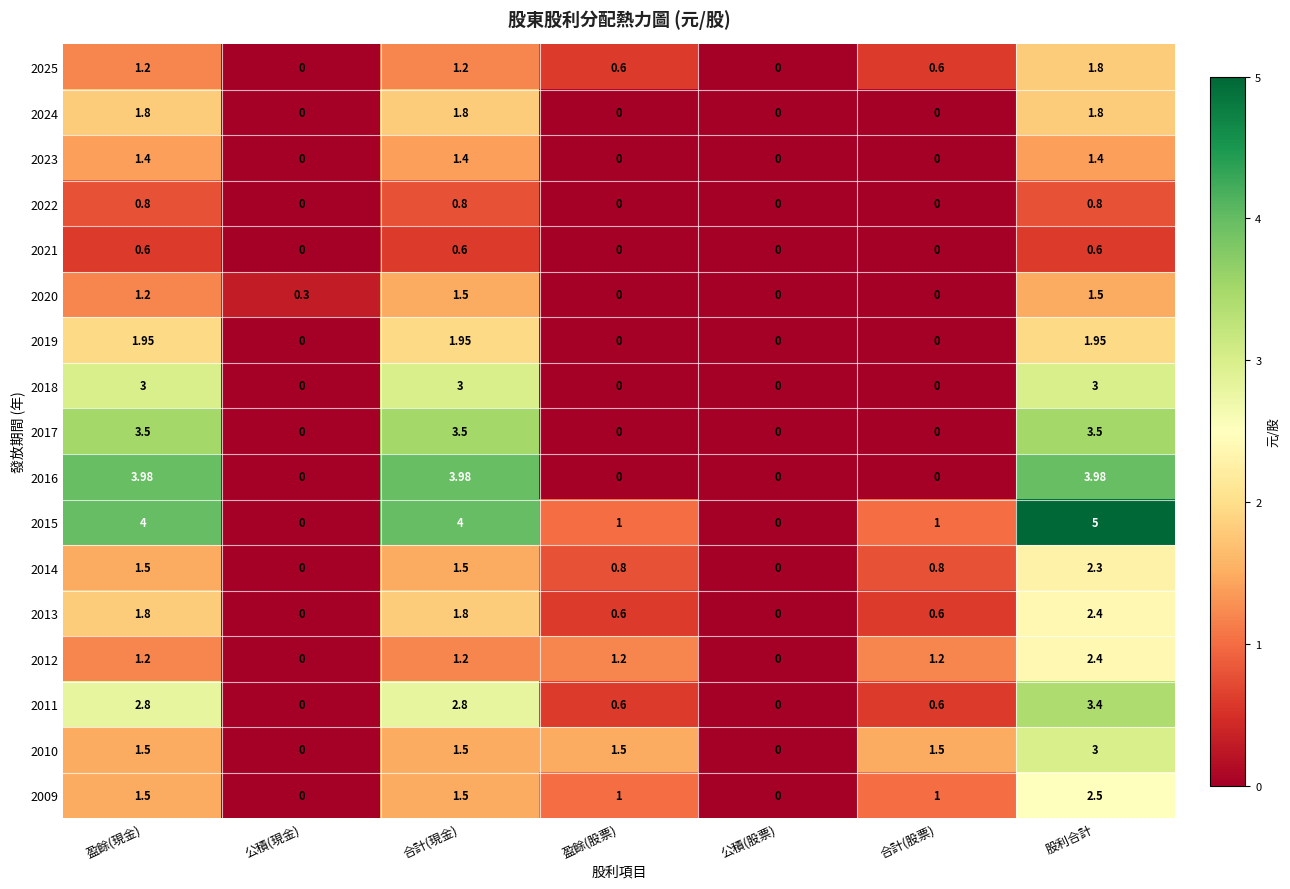

At which category is the sum across all series the highest?

股利合計